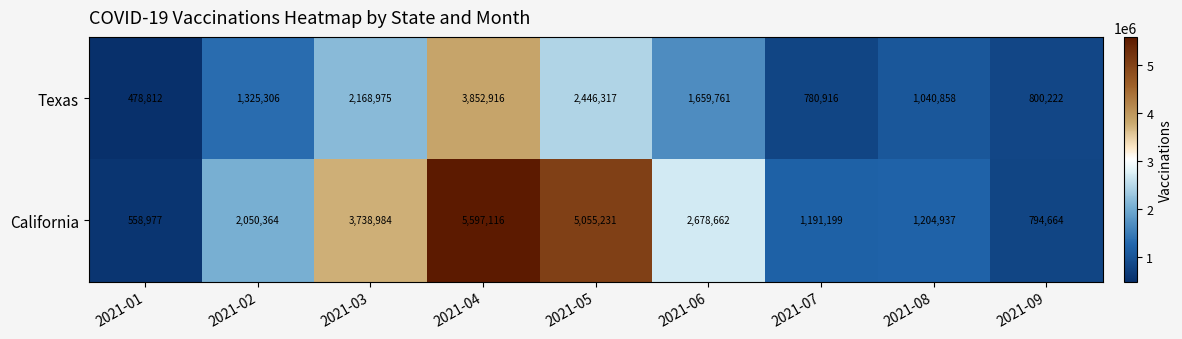

Which label corresponds to the largest value in the chart?

2021-04